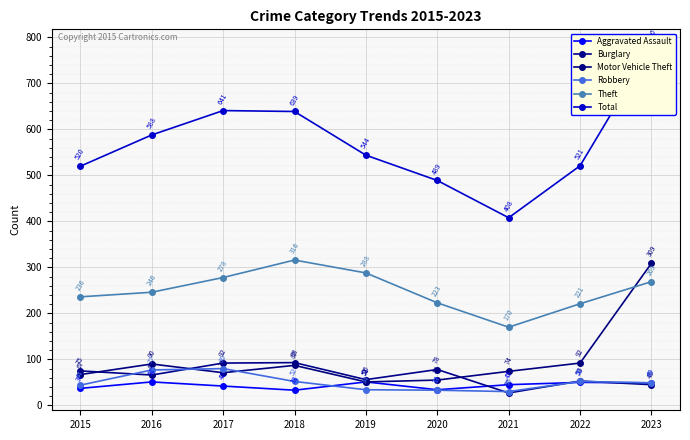

What are all the series names shown in the legend?

Aggravated Assault, Burglary, Motor Vehicle Theft, Robbery, Theft, Total